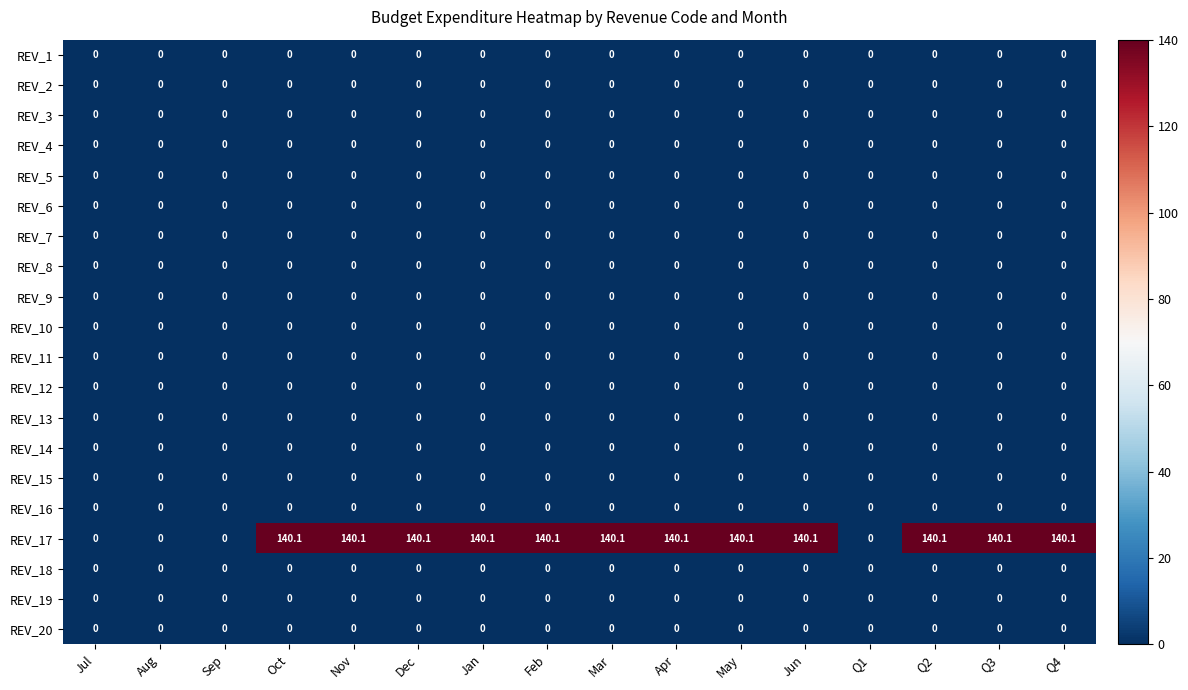

Which series has the widest spread of values?

REV_17